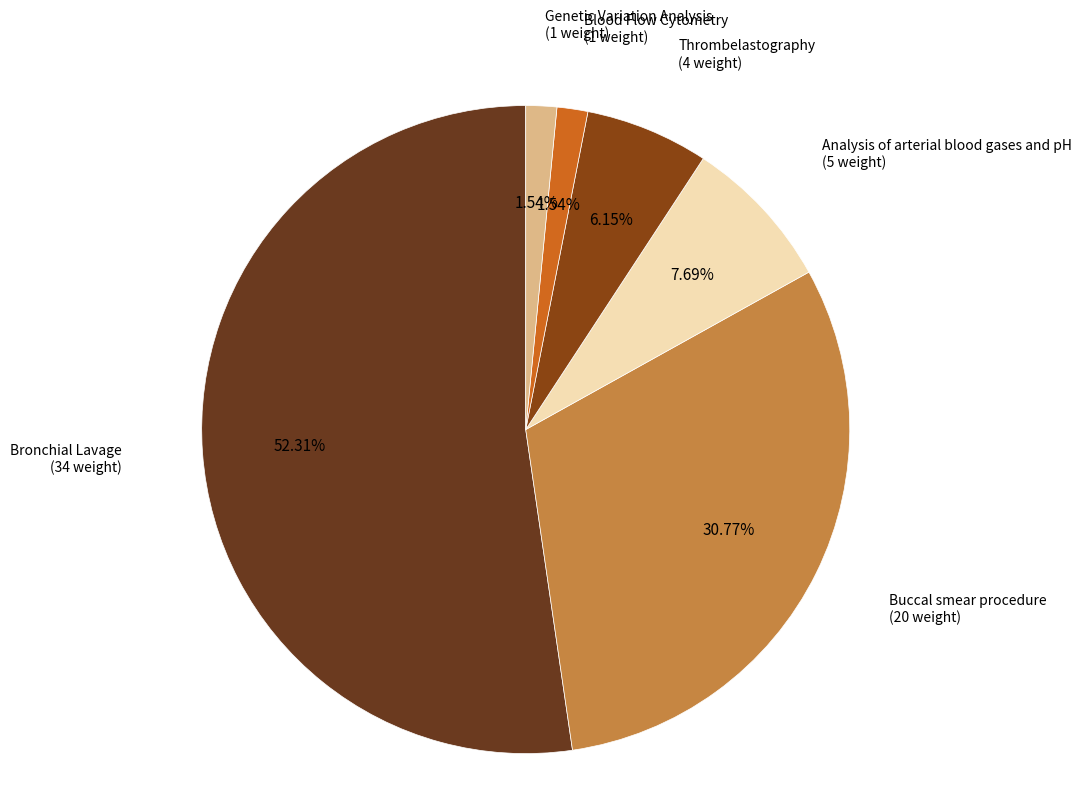

What is the smallest slice in the pie chart?

Blood Flow Cytometry